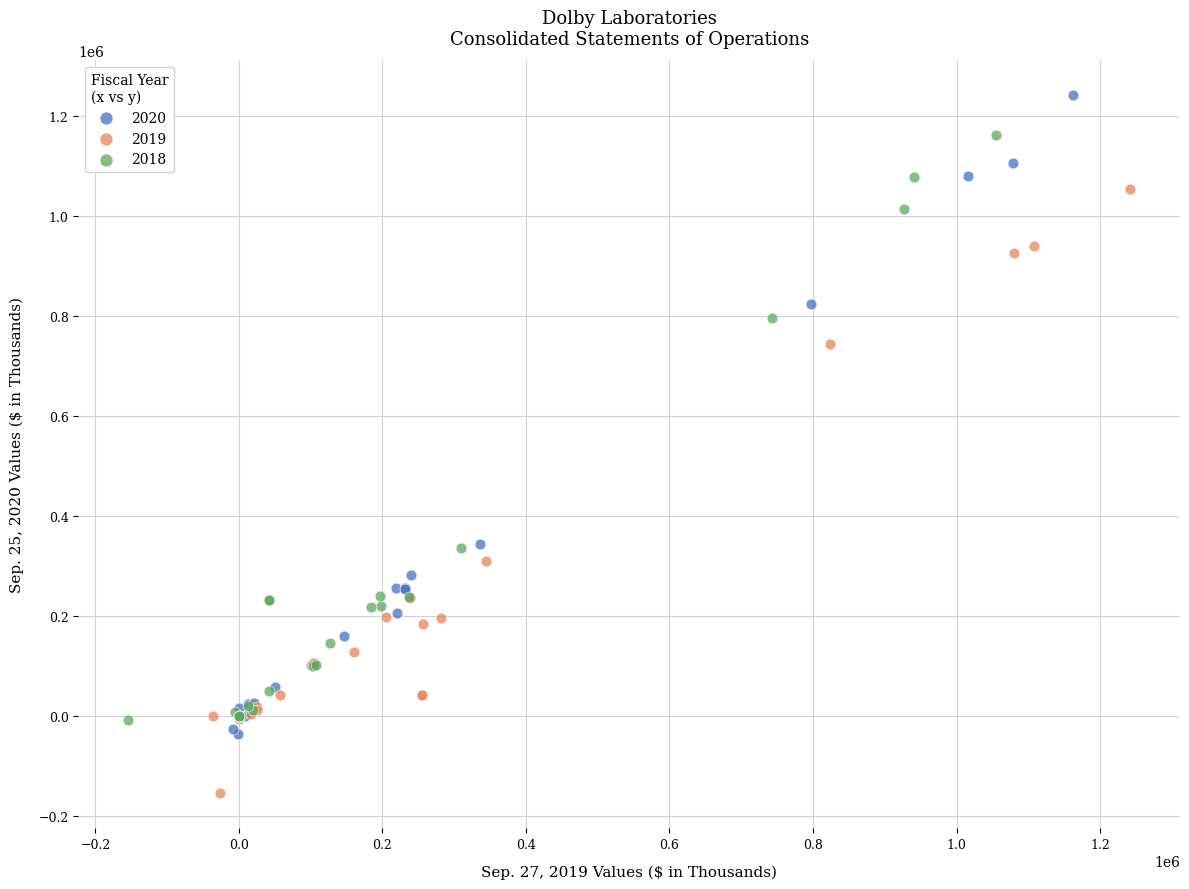

Which series contains the highest Y value?

2020